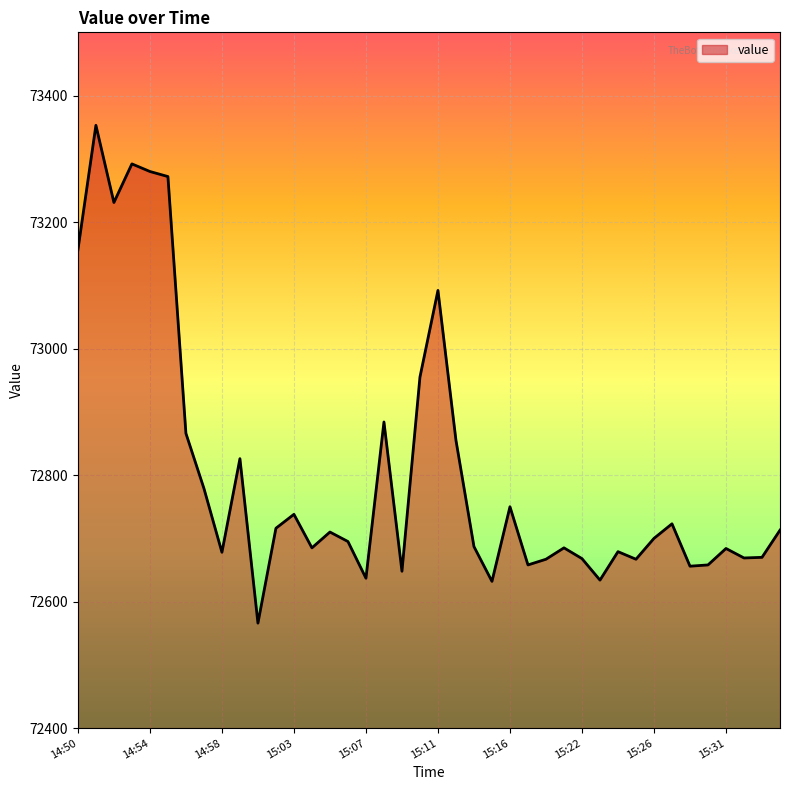

What is the difference between the maximum and minimum values?

787